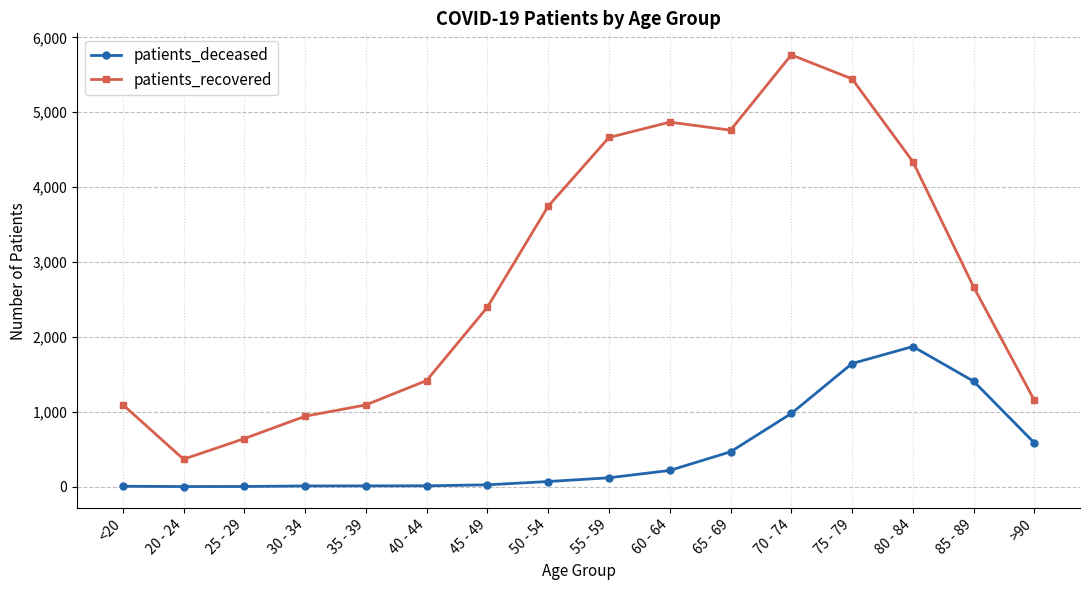

True or false: patients_recovered and patients_deceased cross at least once.

False